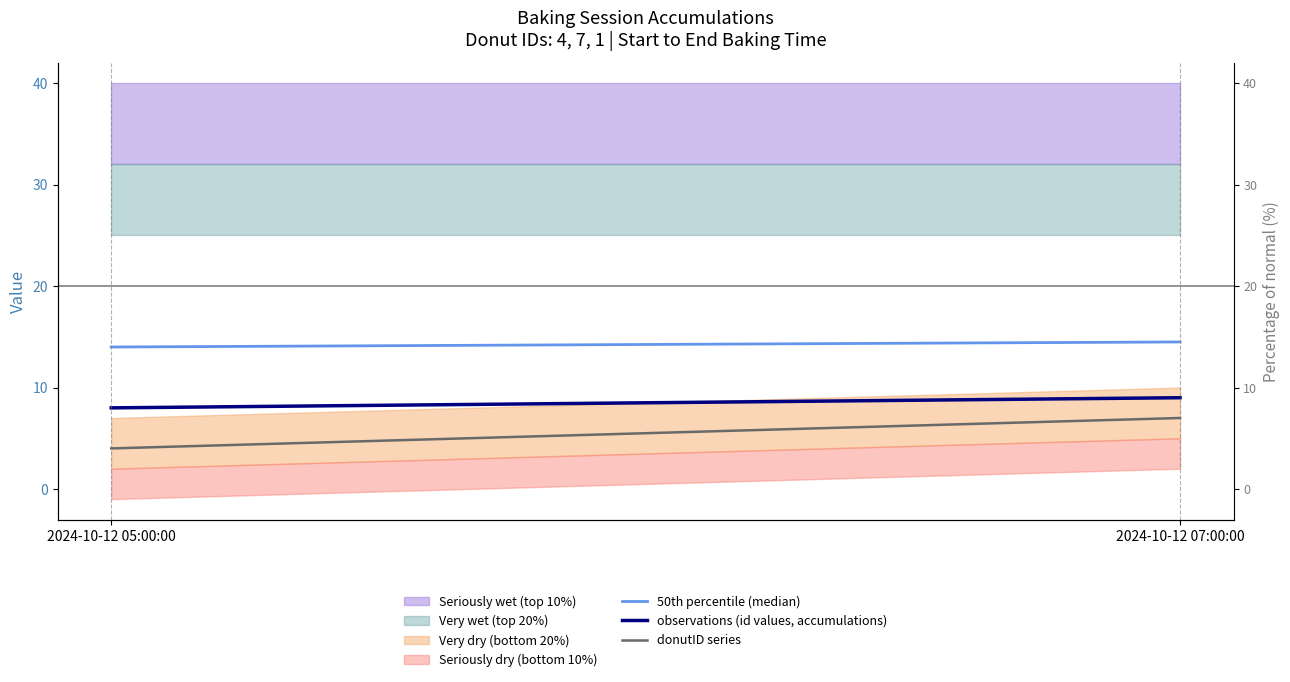

How many lines are shown in the chart?

3